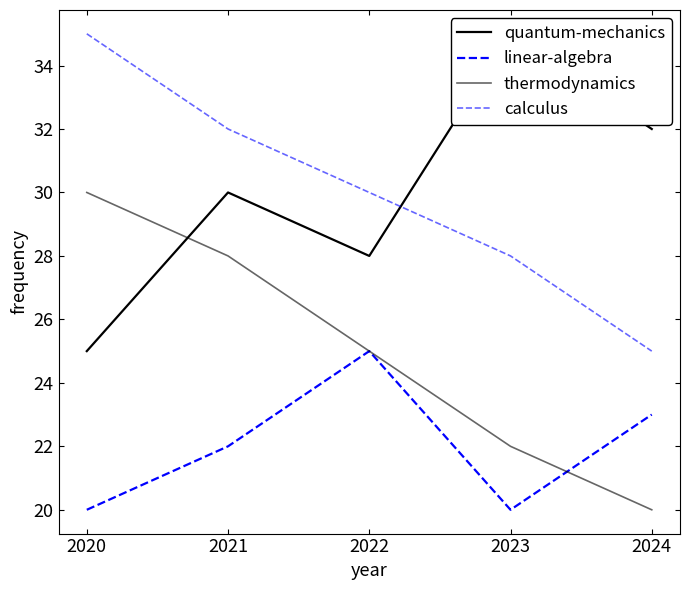

What are all the series names shown in the legend?

quantum-mechanics, linear-algebra, thermodynamics, calculus